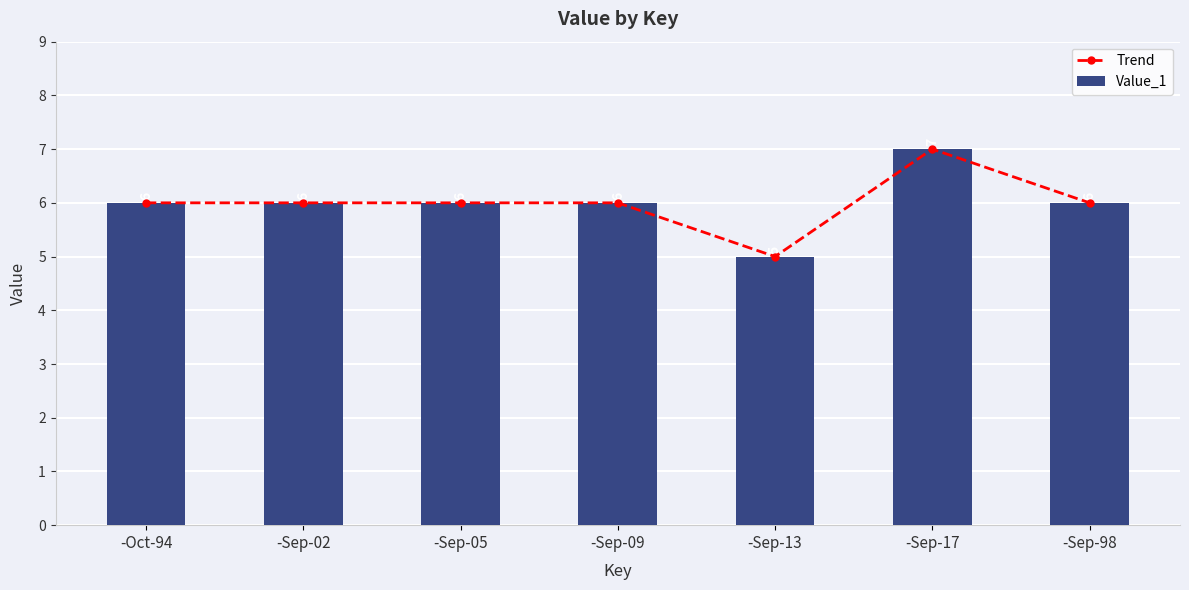

At which category is the sum across all series the highest?

-Sep-17